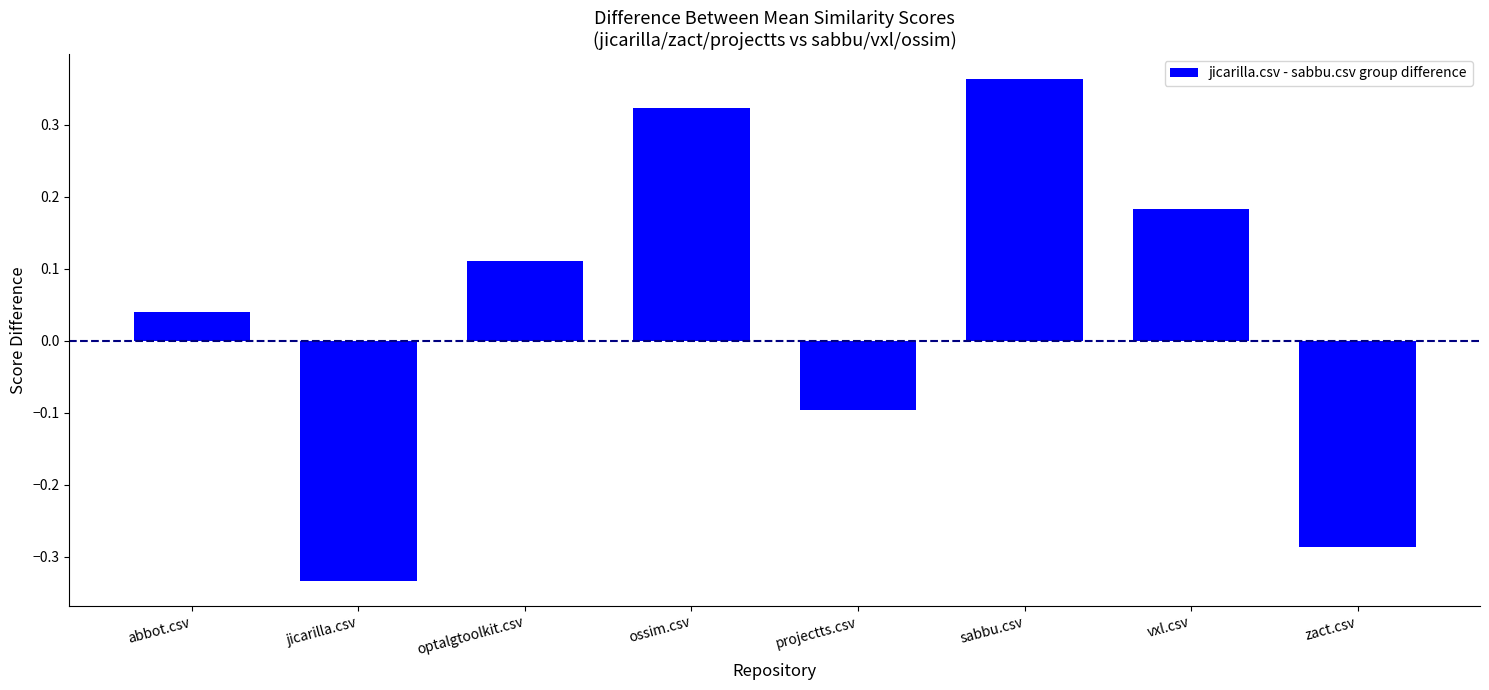

Which label corresponds to the smallest value in the chart?

jicarilla.csv